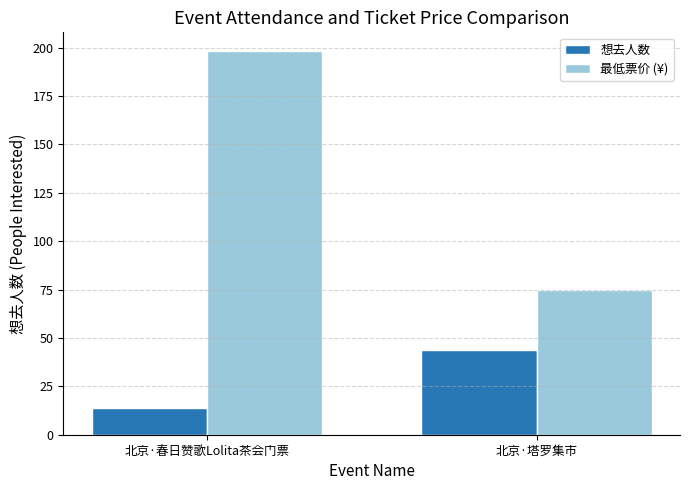

What is the total value across all series at 北京·塔罗集市?

119